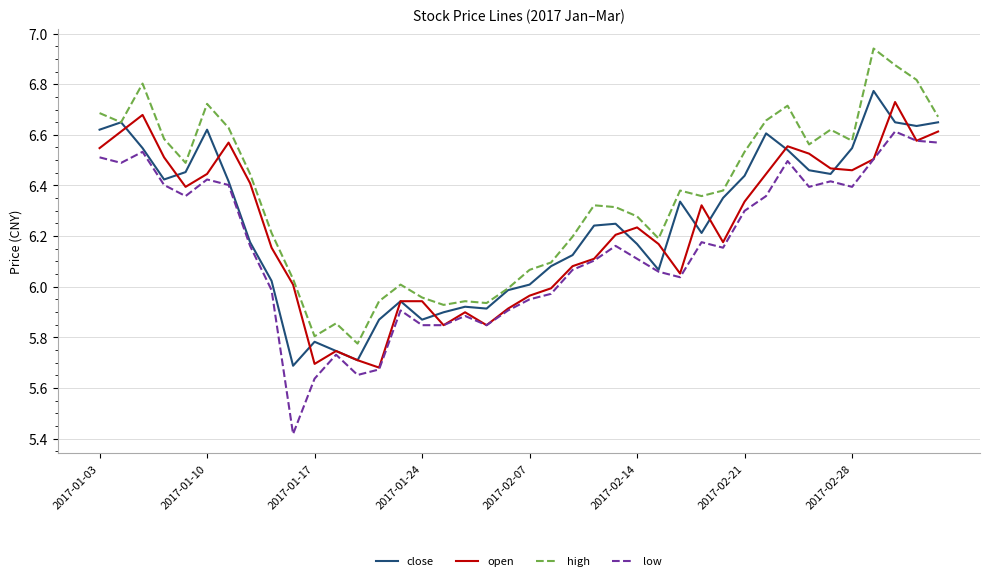

Which series has the largest total across all categories?

high